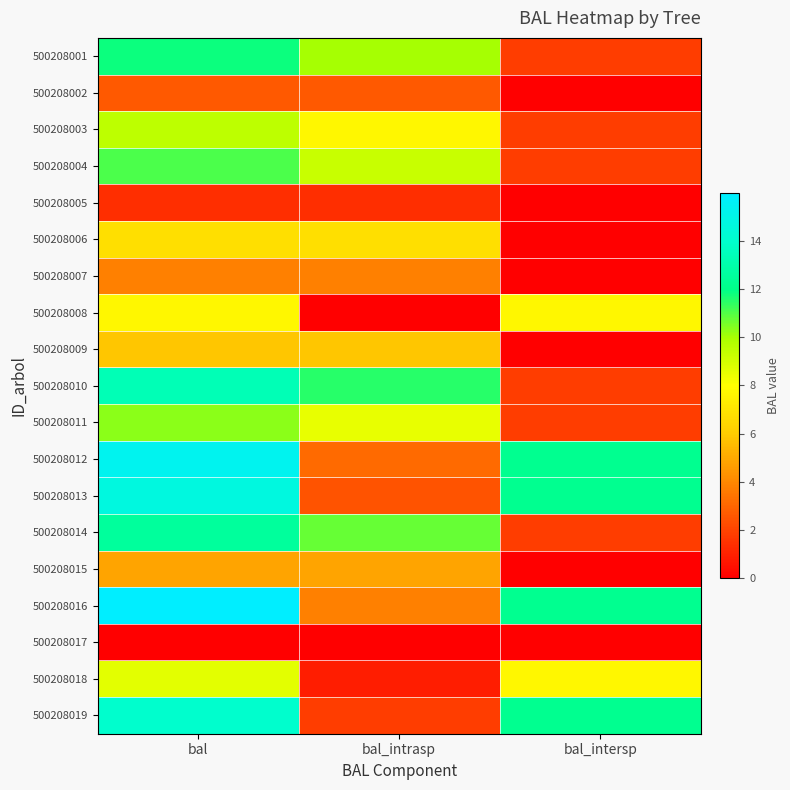

Which label corresponds to the smallest value in the chart?

bal_intersp